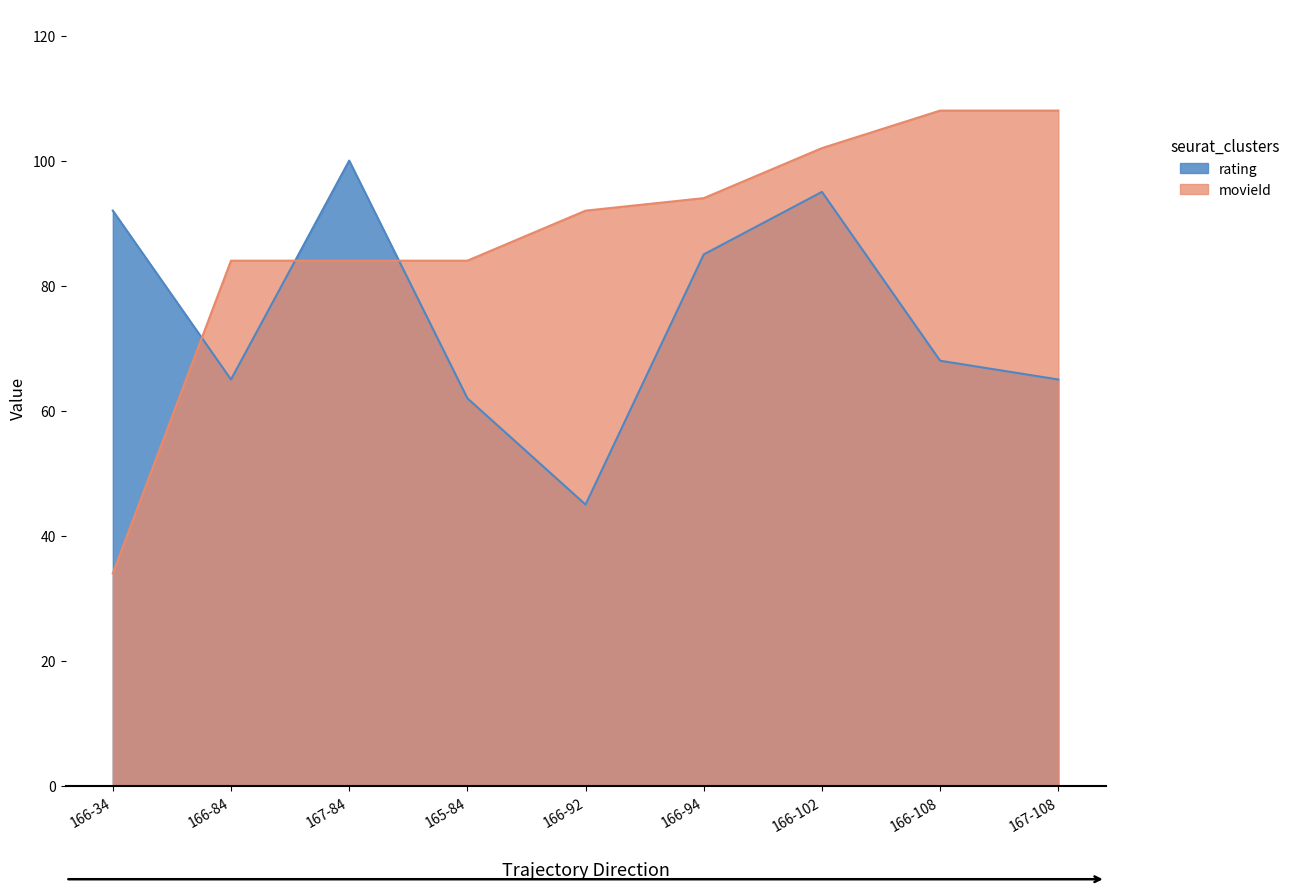

Between 167-84 and 165-84, which series saw the biggest shift?

rating